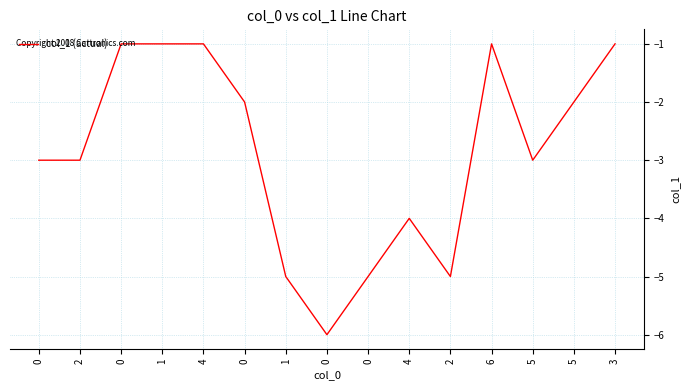

How many lines are shown in the chart?

1